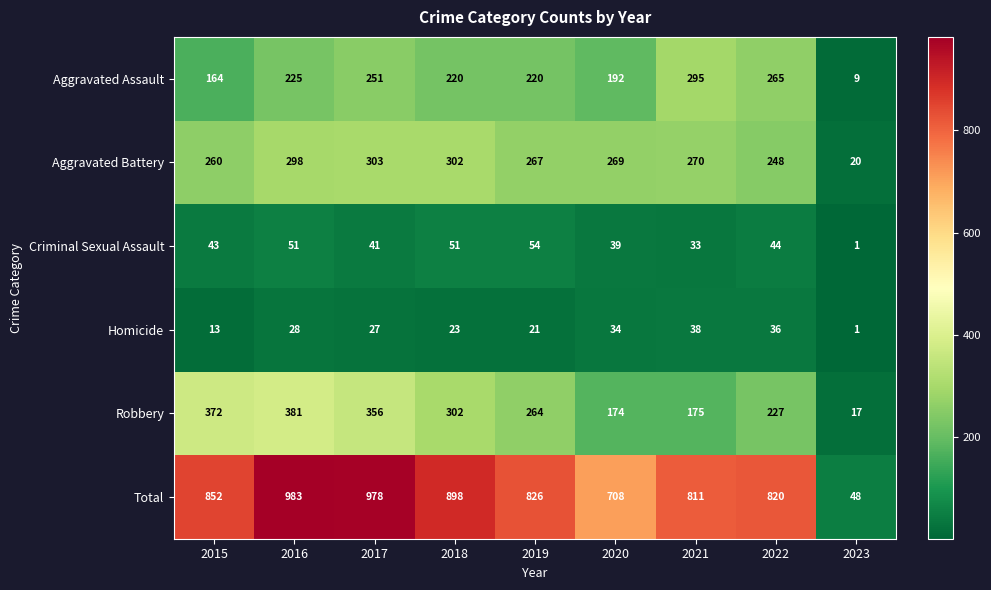

At how many categories does at least one series exceed 957?

2